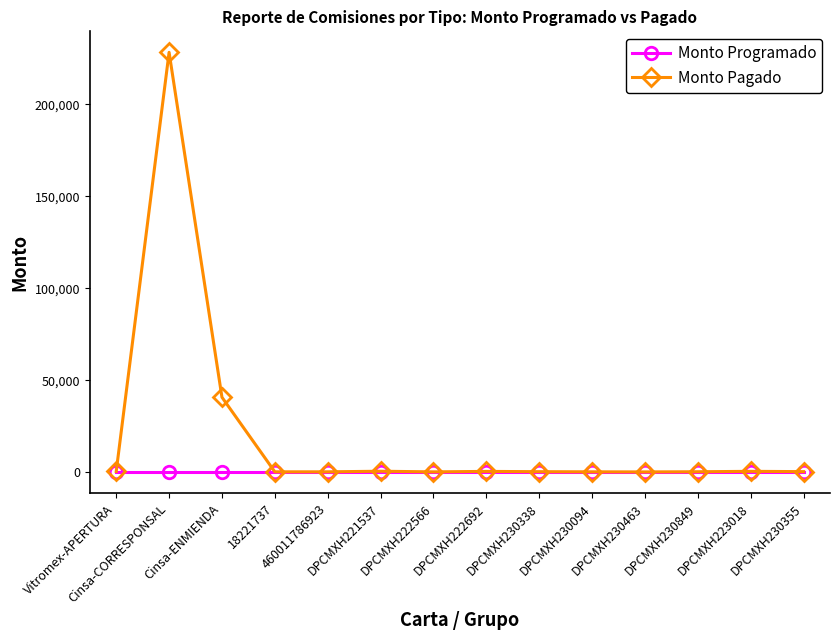

List the series in order of their overall mean, highest first.

Monto Pagado, Monto Programado